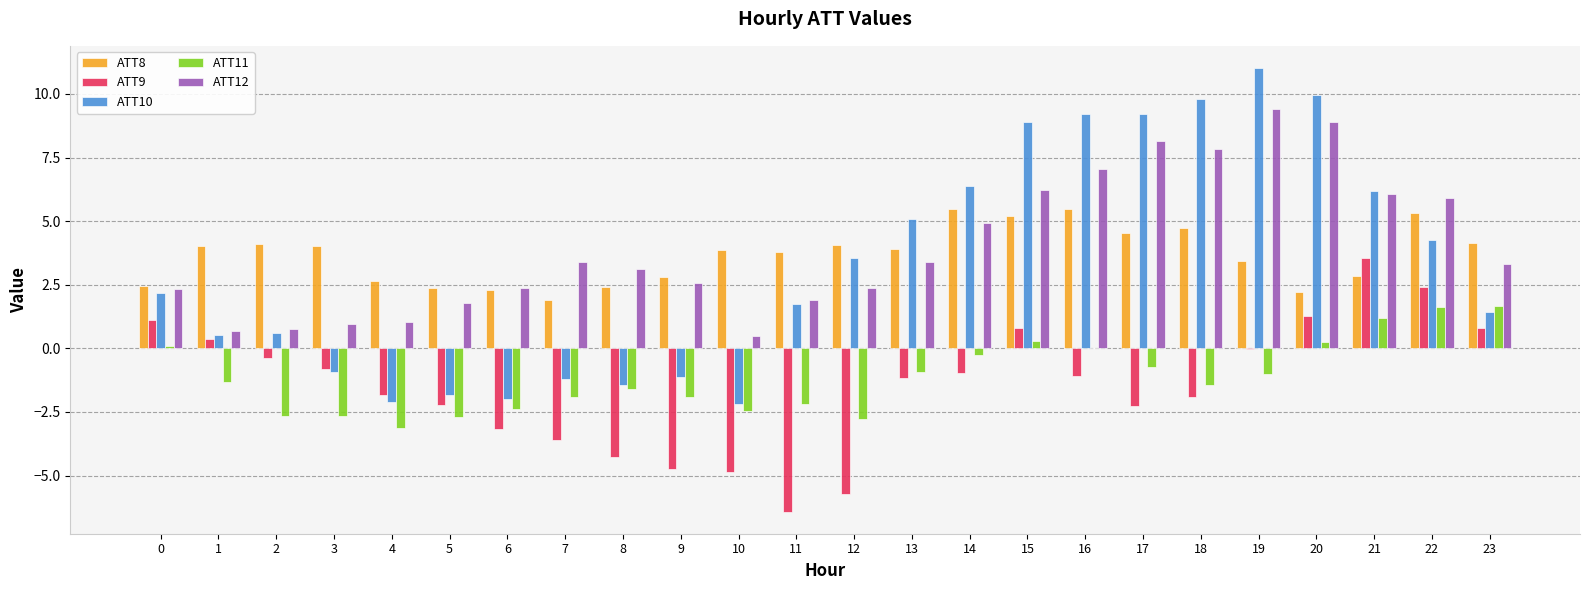

Where is ATT10 nearest to the value 4?

22